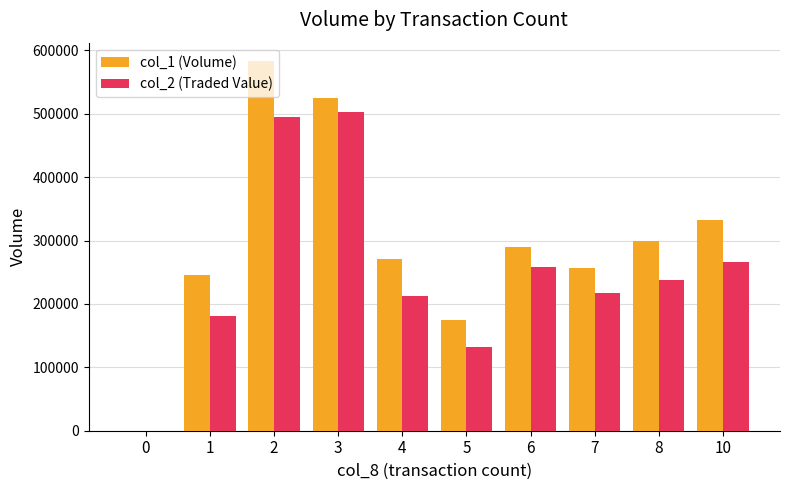

True or false: col_2 (Traded Value) has a value of 495460 at 2.

True